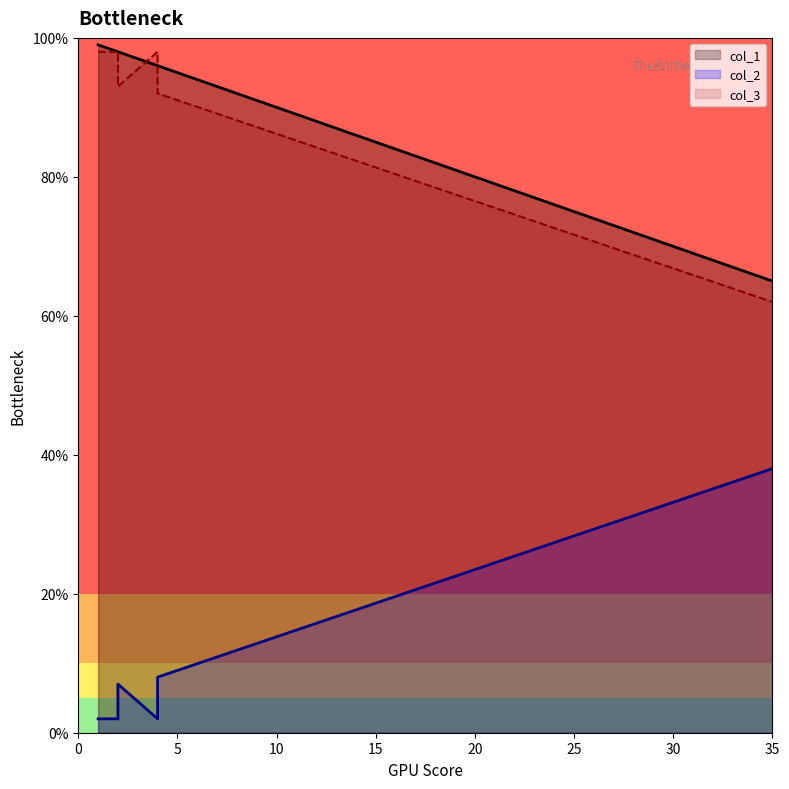

What is the label of the 6th point from the left?

1